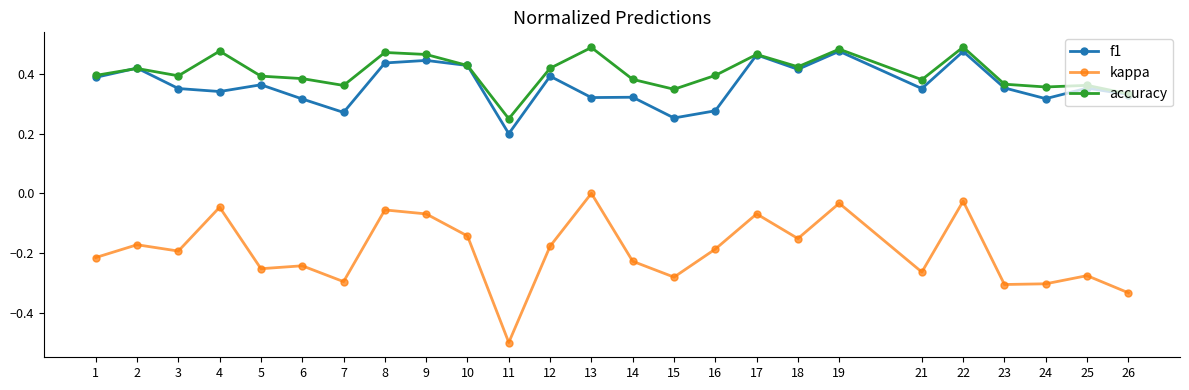

True or false: accuracy and kappa cross at least once.

False